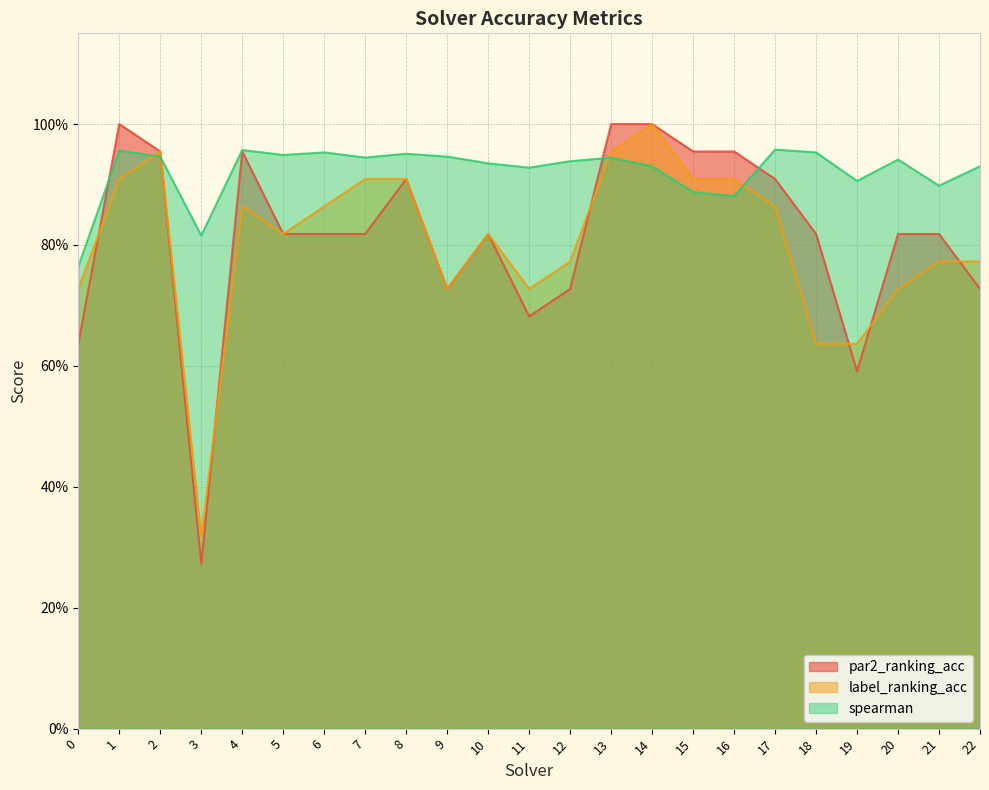

What is the sum of all par2_ranking_acc values?

18.7